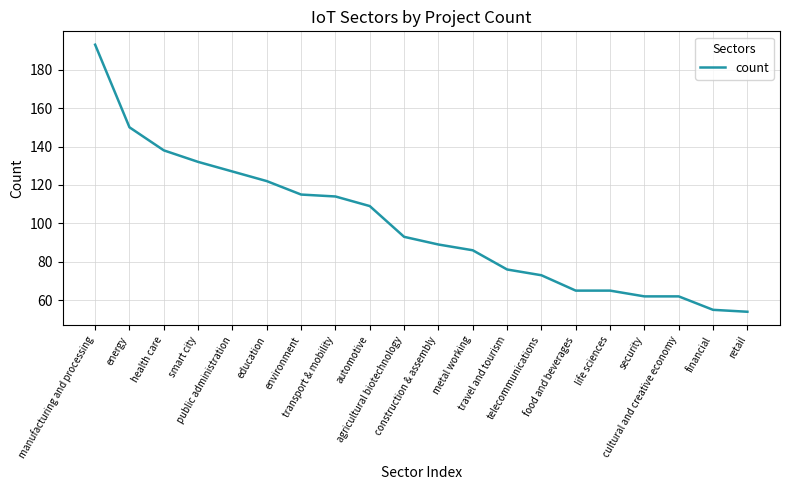

Which has a higher value, education or automotive?

education